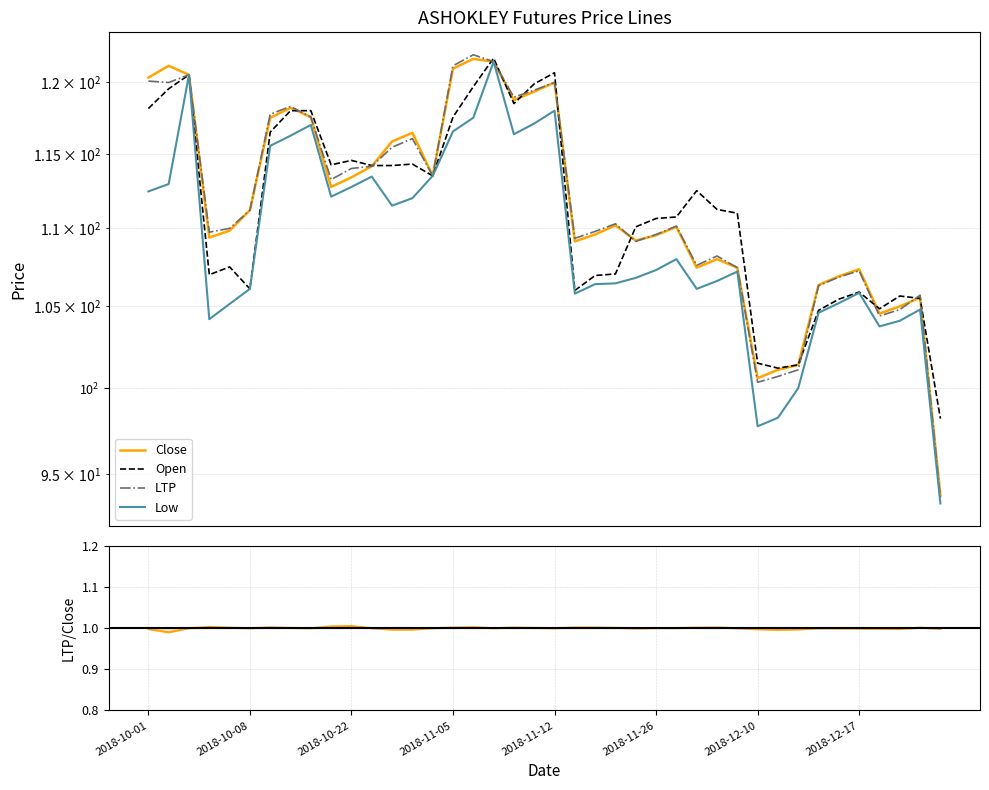

Where is Low nearest to the value 107?

24